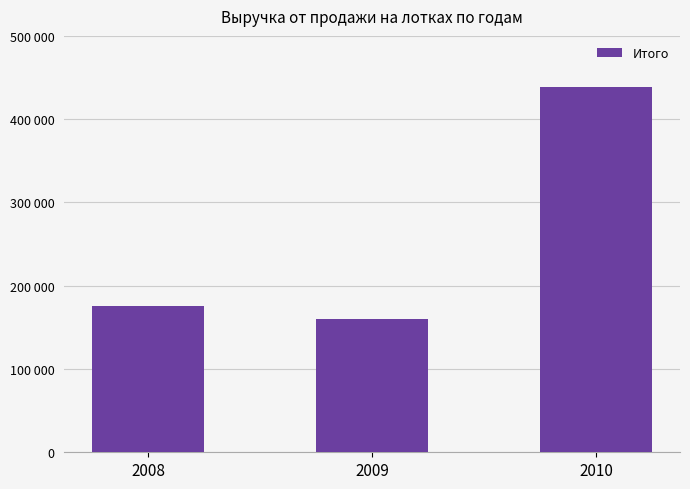

What is the difference between the maximum and minimum values?

278569